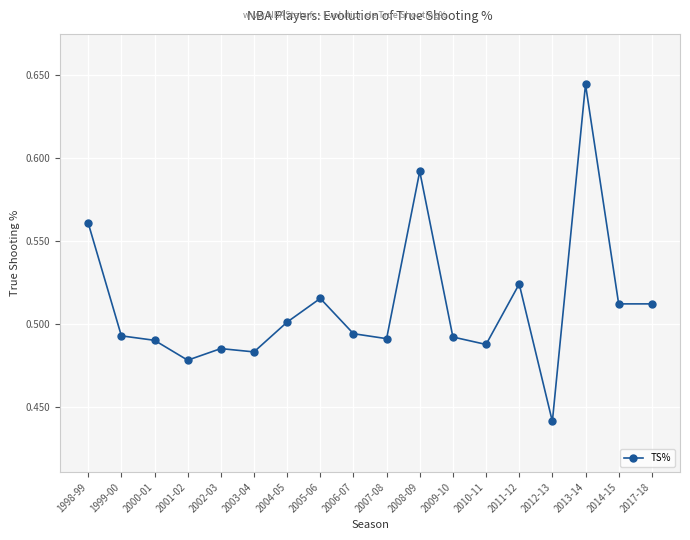

Which label corresponds to the largest value in the chart?

2013-14